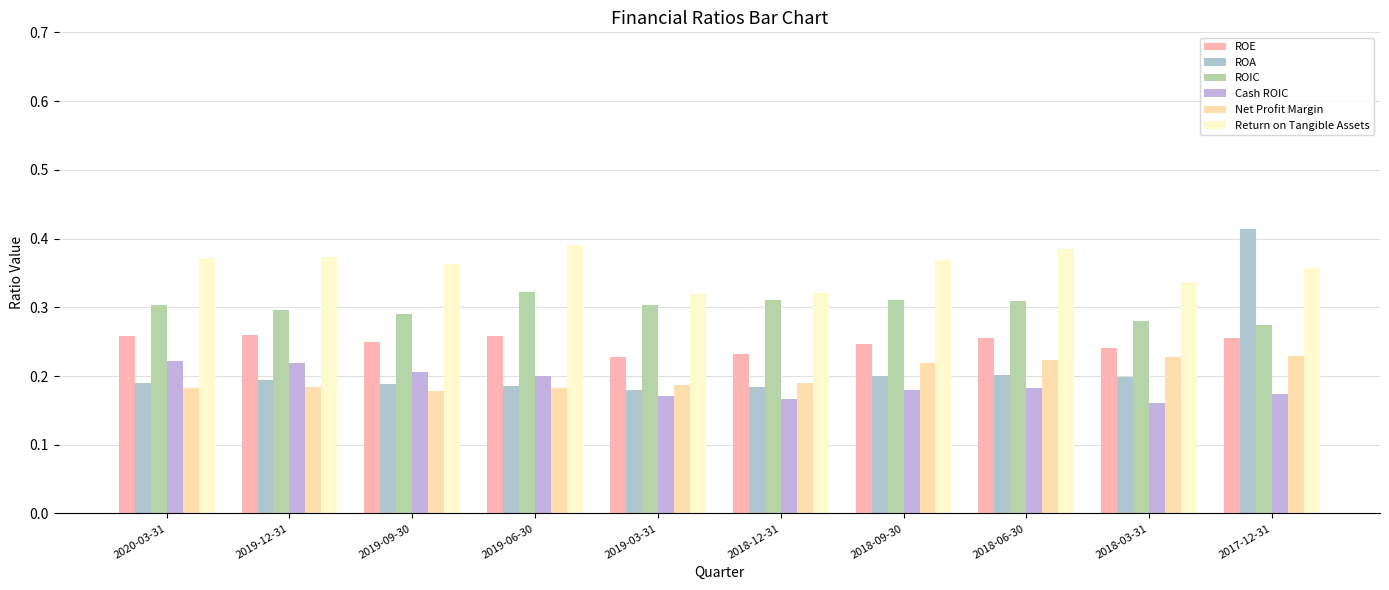

How many categories are shown in the chart?

10